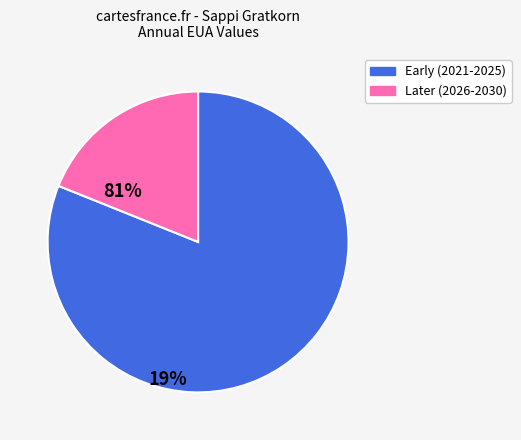

Does any single category account for the majority?

Yes